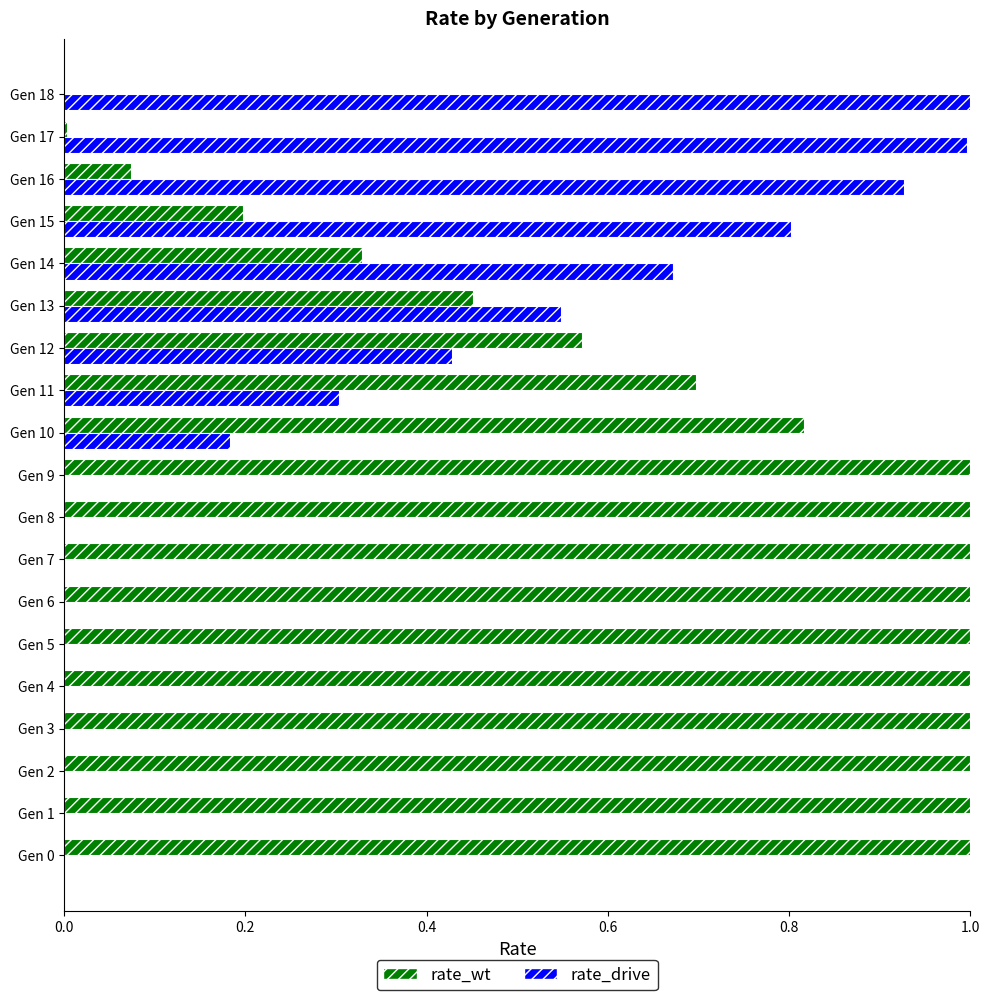

What is the sum of all rate_wt values?

13.1